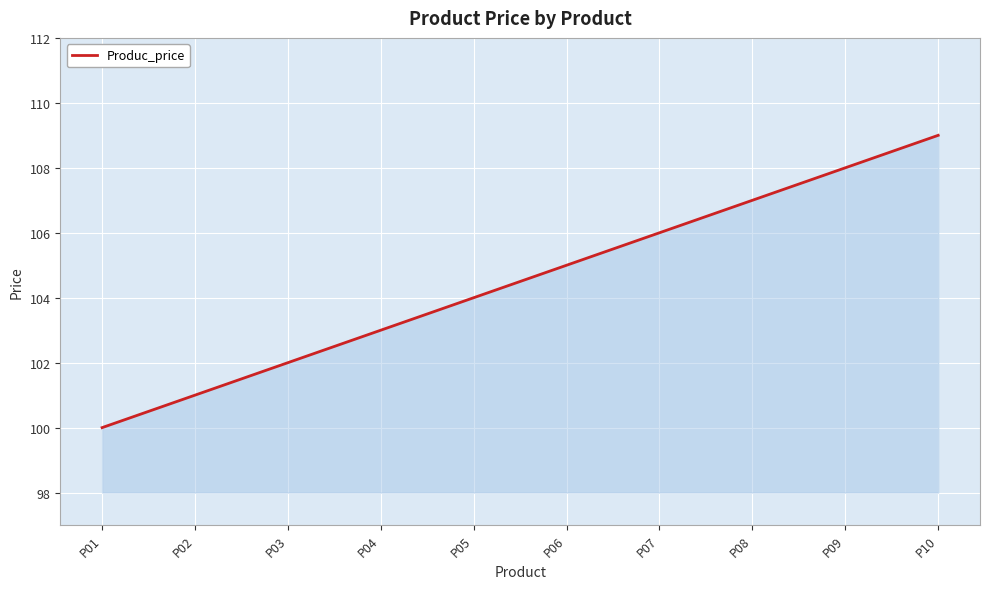

True or false: the data shows 174 at P04.

False